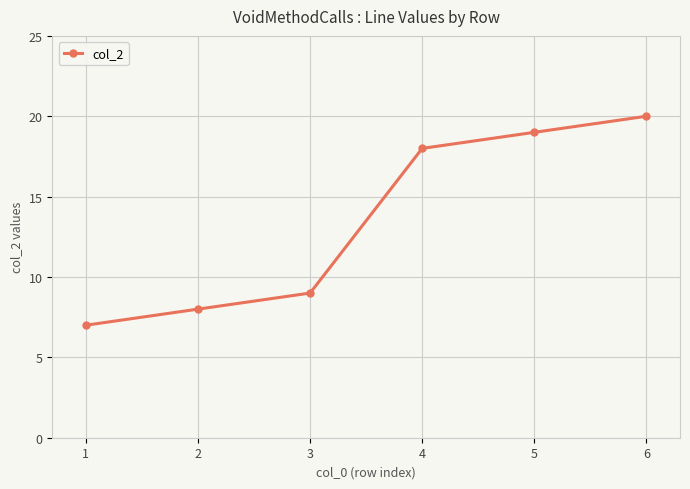

Which category has the highest value across all series?

6